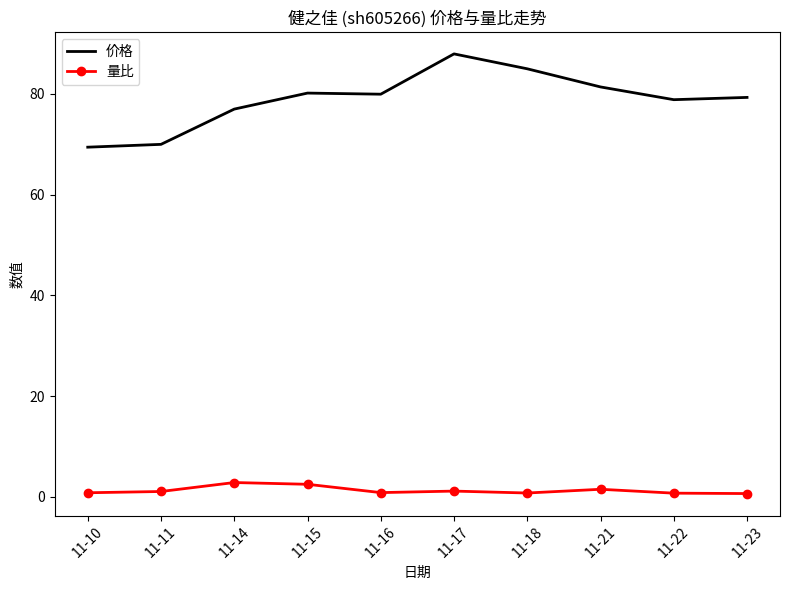

Rank the series by their average value, from highest to lowest.

价格, 量比